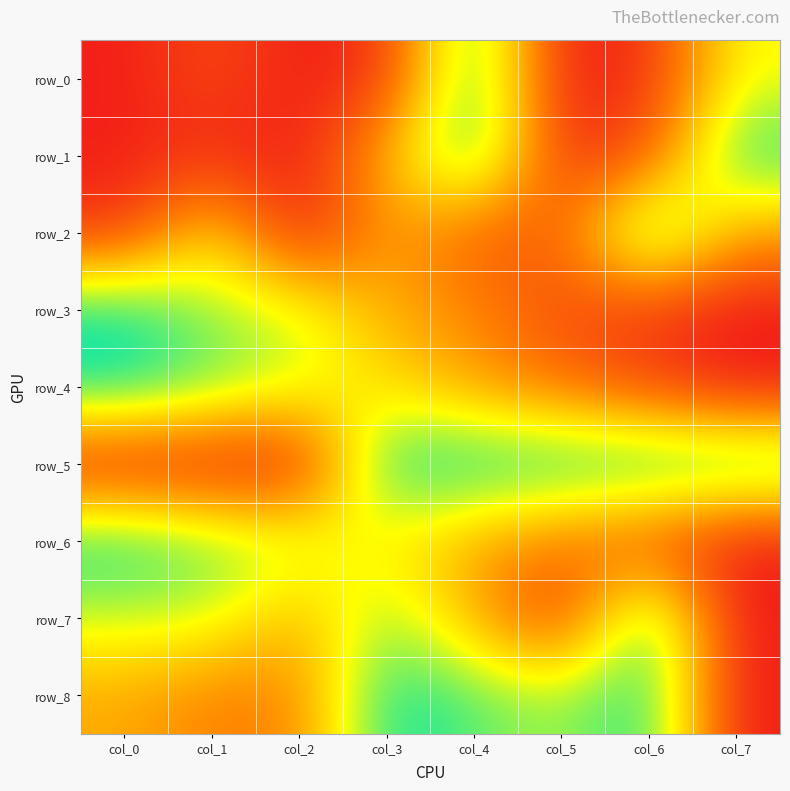

At which category is the sum across all series the highest?

col_4